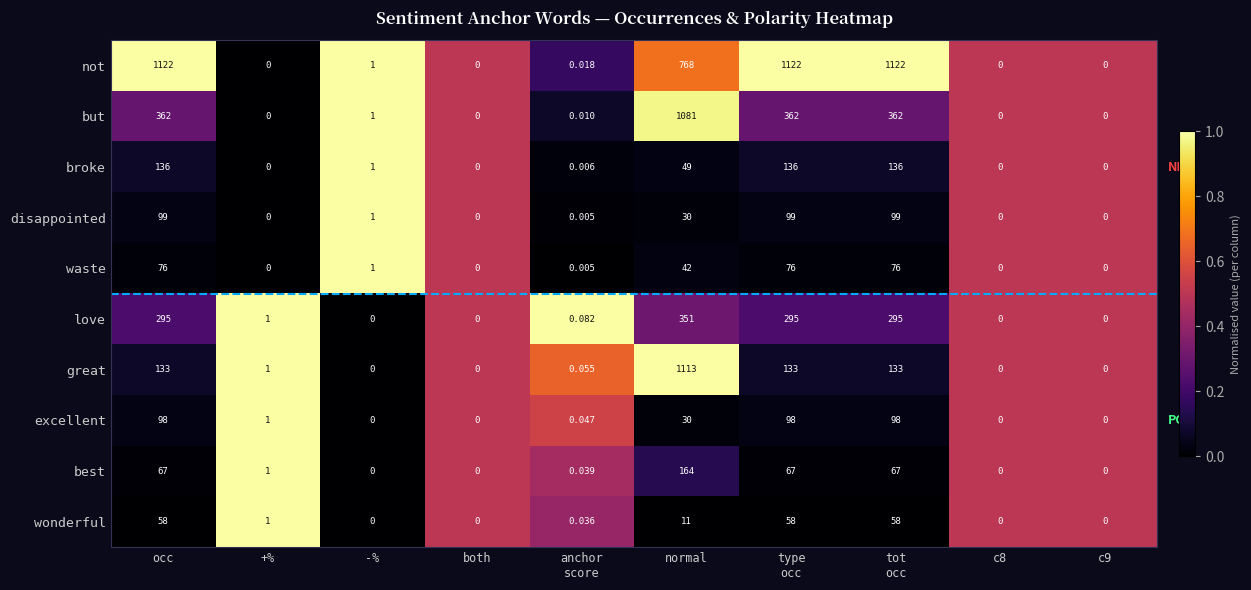

Which series has the largest total across all categories?

not